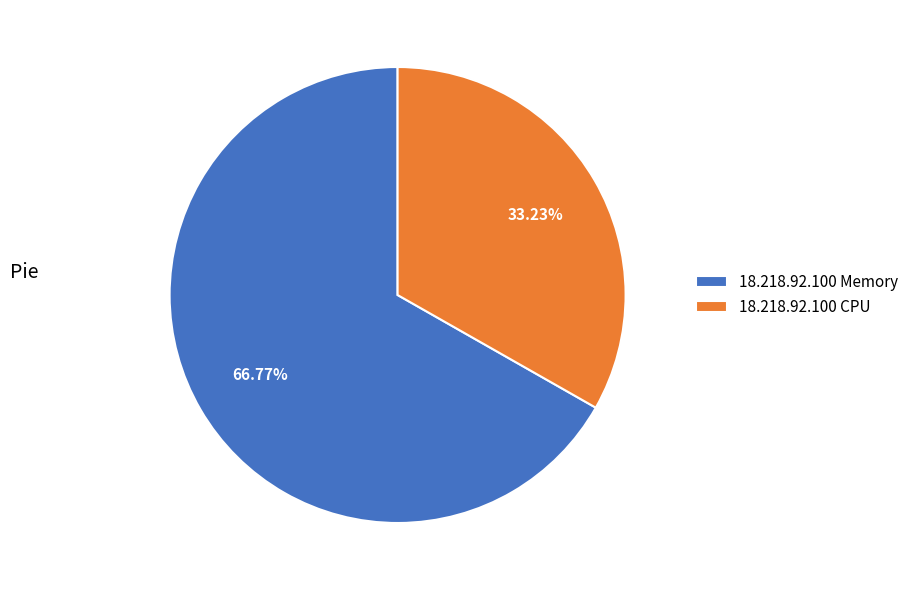

Rank the categories by value from highest to lowest.

18.218.92.100 Memory, 18.218.92.100 CPU